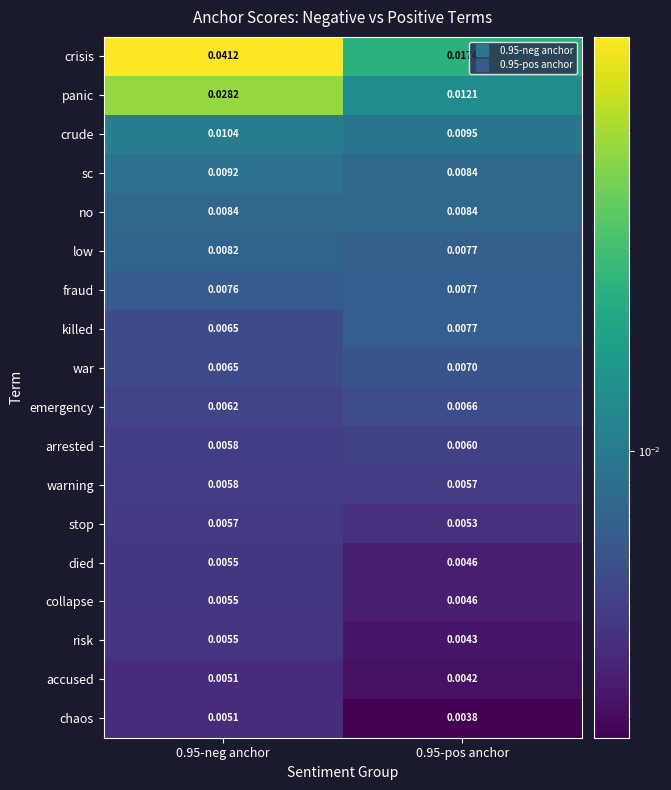

At how many categories does at least one series exceed 0?

2